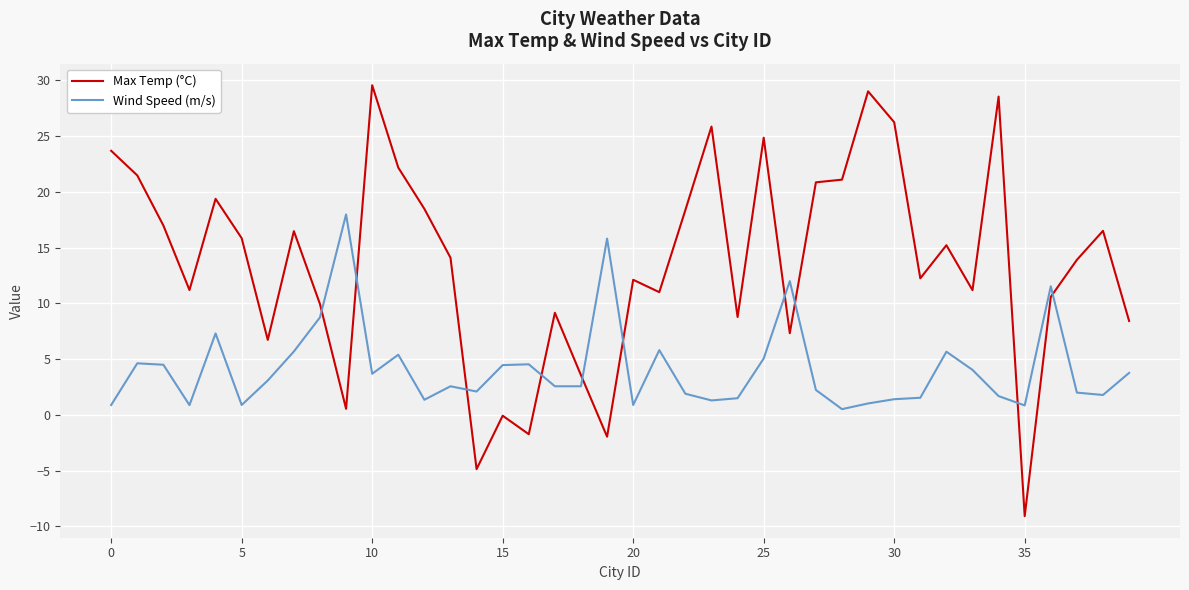

Which series has the largest range (max minus min)?

Max Temp (°C)